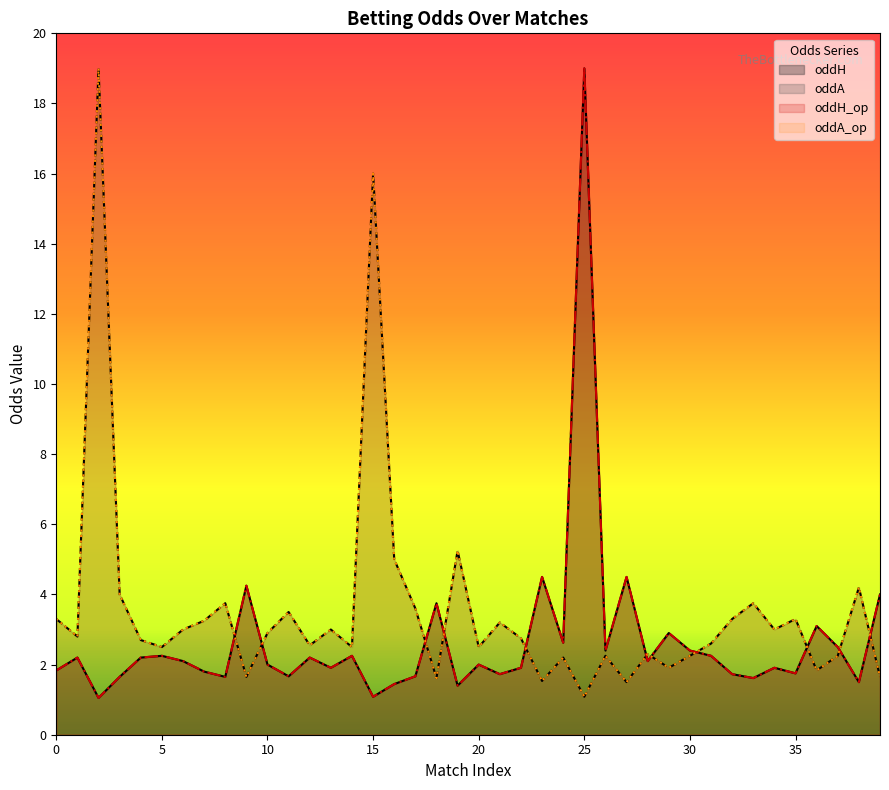

Rank the categories by oddH_op value from highest to lowest.

25, 23, 27, 9, 39, 18, 36, 29, 24, 37, 26, 30, 5, 14, 31, 1, 4, 12, 6, 28, 10, 20, 13, 22, 34, 0, 7, 35, 21, 32, 11, 17, 3, 8, 33, 38, 16, 19, 15, 2